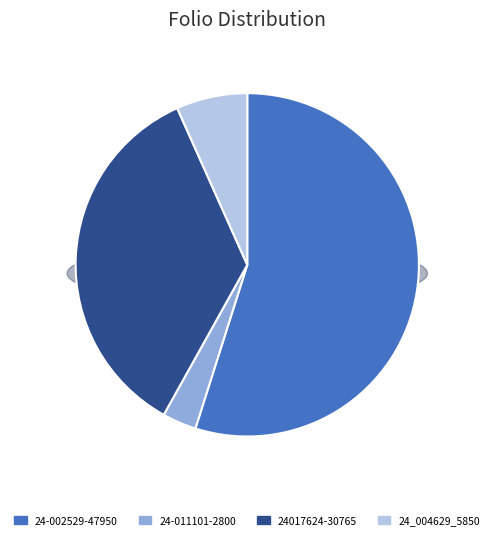

Which has a higher value, 24-002529-47950.xml or 24-011101-2800.xml?

24-002529-47950.xml